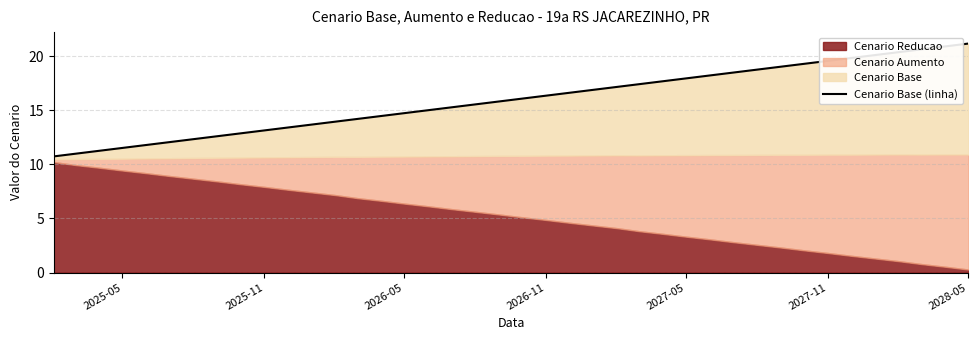

Reading left to right, list all the values displayed in this chart.

10.7	11.0	11.3	11.5	11.8	12.1	12.3	12.6	12.9	13.1	13.4	13.7	14.0	14.2	14.5	14.7	15.0	15.3	15.5	15.8	16.1	16.4	16.6	16.9	17.2	17.4	17.7	18.0	18.2	18.5	18.8	19.0	19.3	19.6	19.8	20.1	20.4	20.6	20.9	21.2